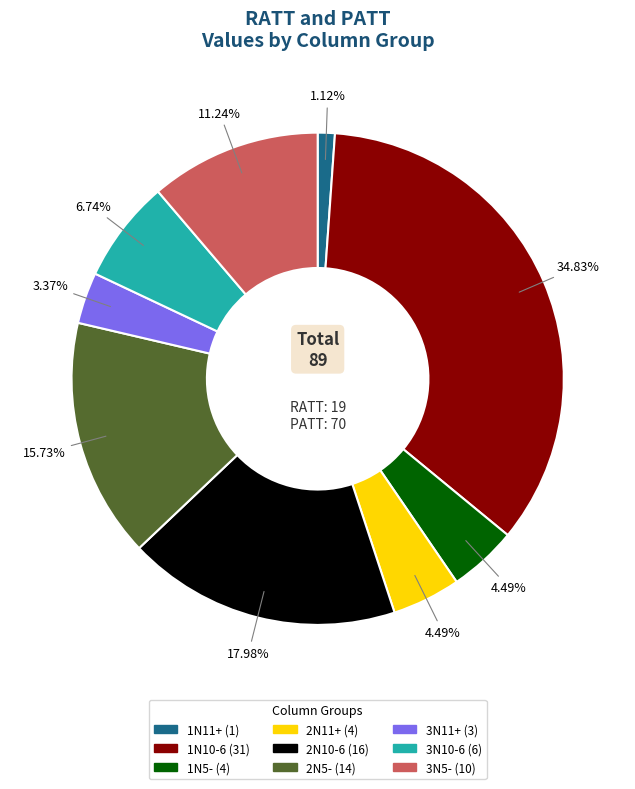

Is there any slice that represents more than half of the pie?

No